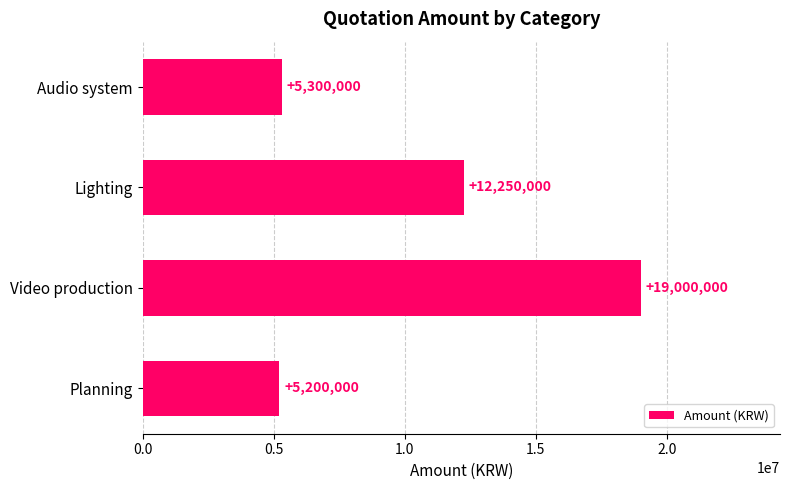

What is the ratio of the value at Lighting to the value at Video production?

0.6